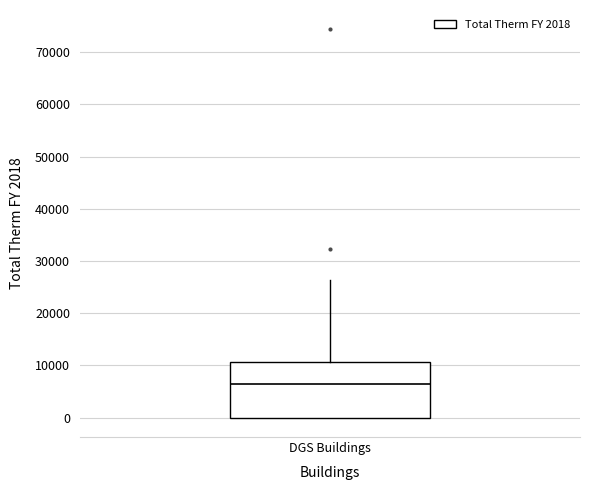

Where is the lower edge of the box for DGS Buildings on the y-axis? The values are not printed on the chart, so give them approximately, as read against the axis.

0